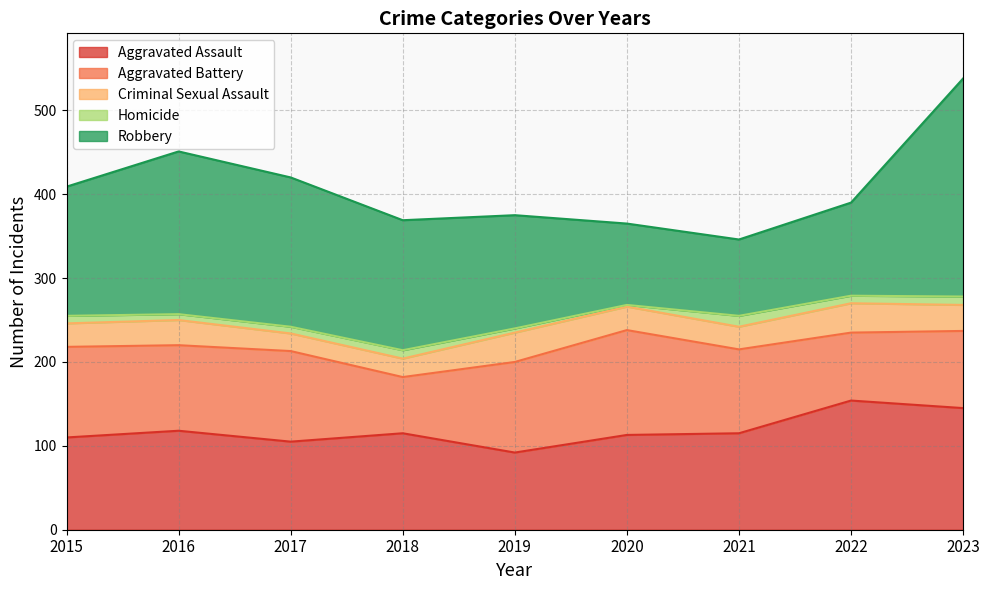

Rank the series by their maximum value, from lowest to highest.

Homicide, Criminal Sexual Assault, Aggravated Battery, Aggravated Assault, Robbery